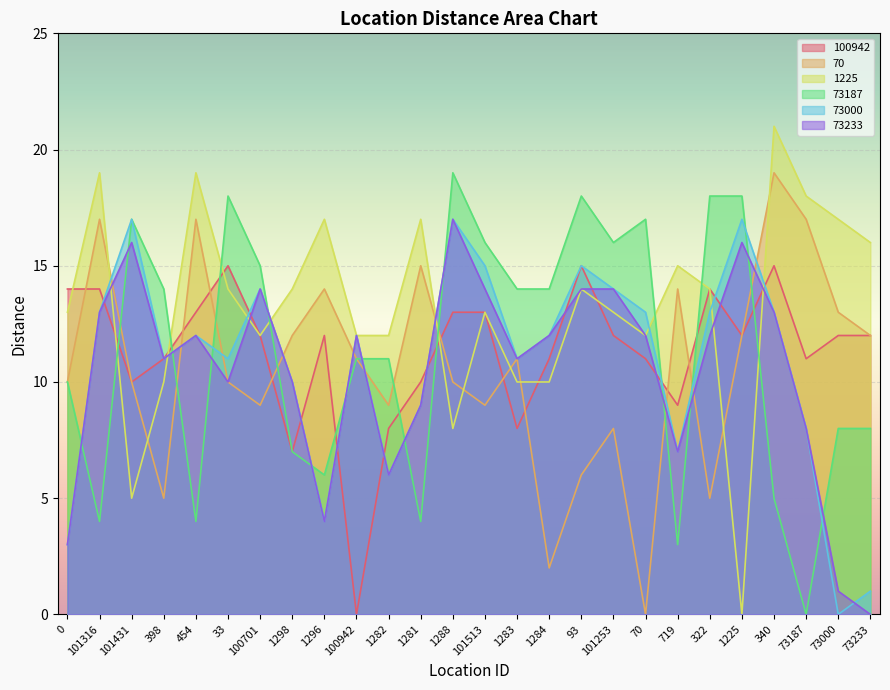

The value of 1225 at 93 is 5. True or false?

False